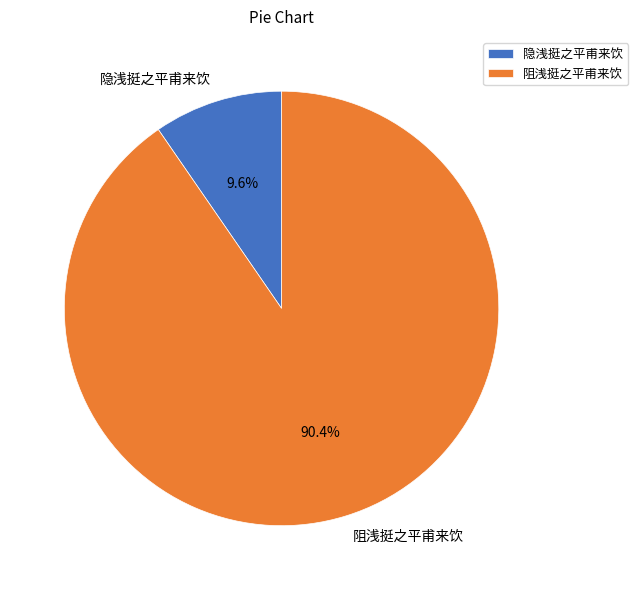

How many slices are in this pie chart?

2